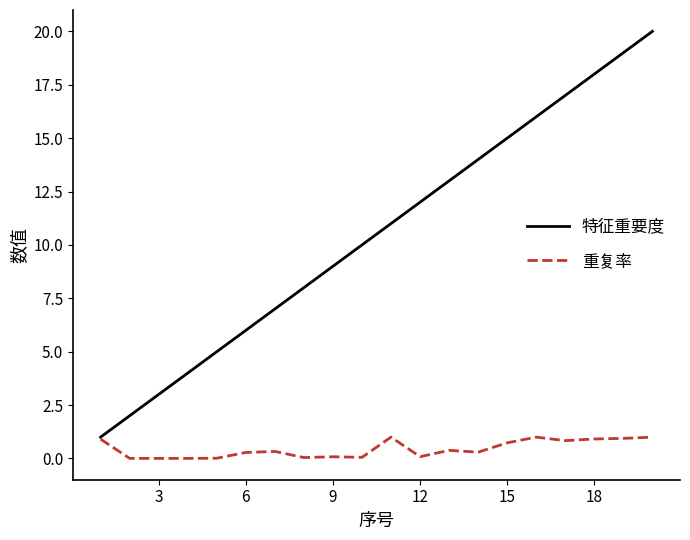

Which series has the largest range (max minus min)?

特征重要度